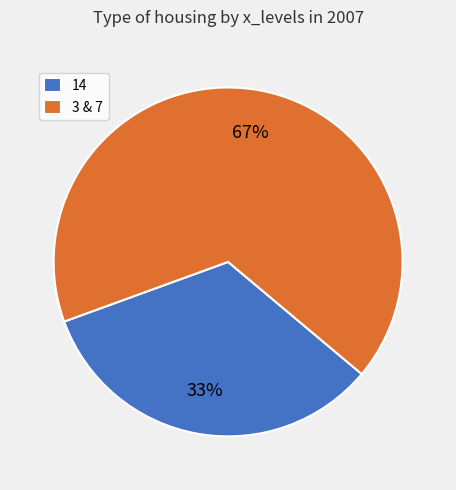

Is 3 & 7 the majority of the pie?

Yes